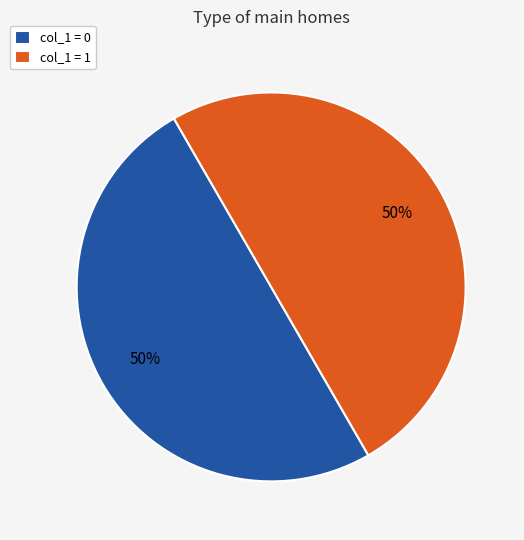

Is it true that col_1 = 0 is 55% of the pie?

False